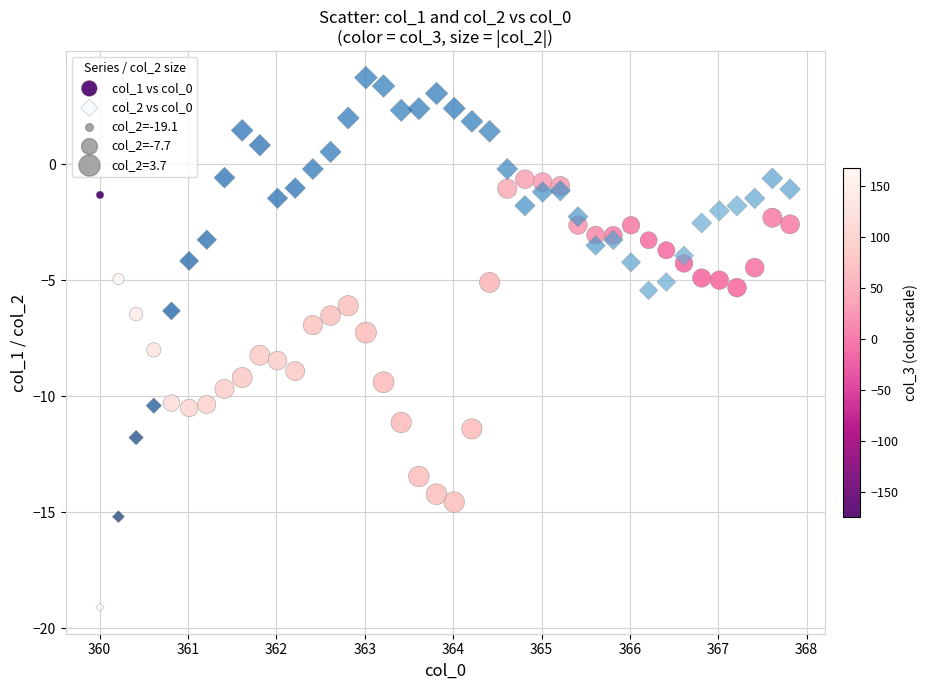

Which series contains the highest Y value?

col_2 vs col_0